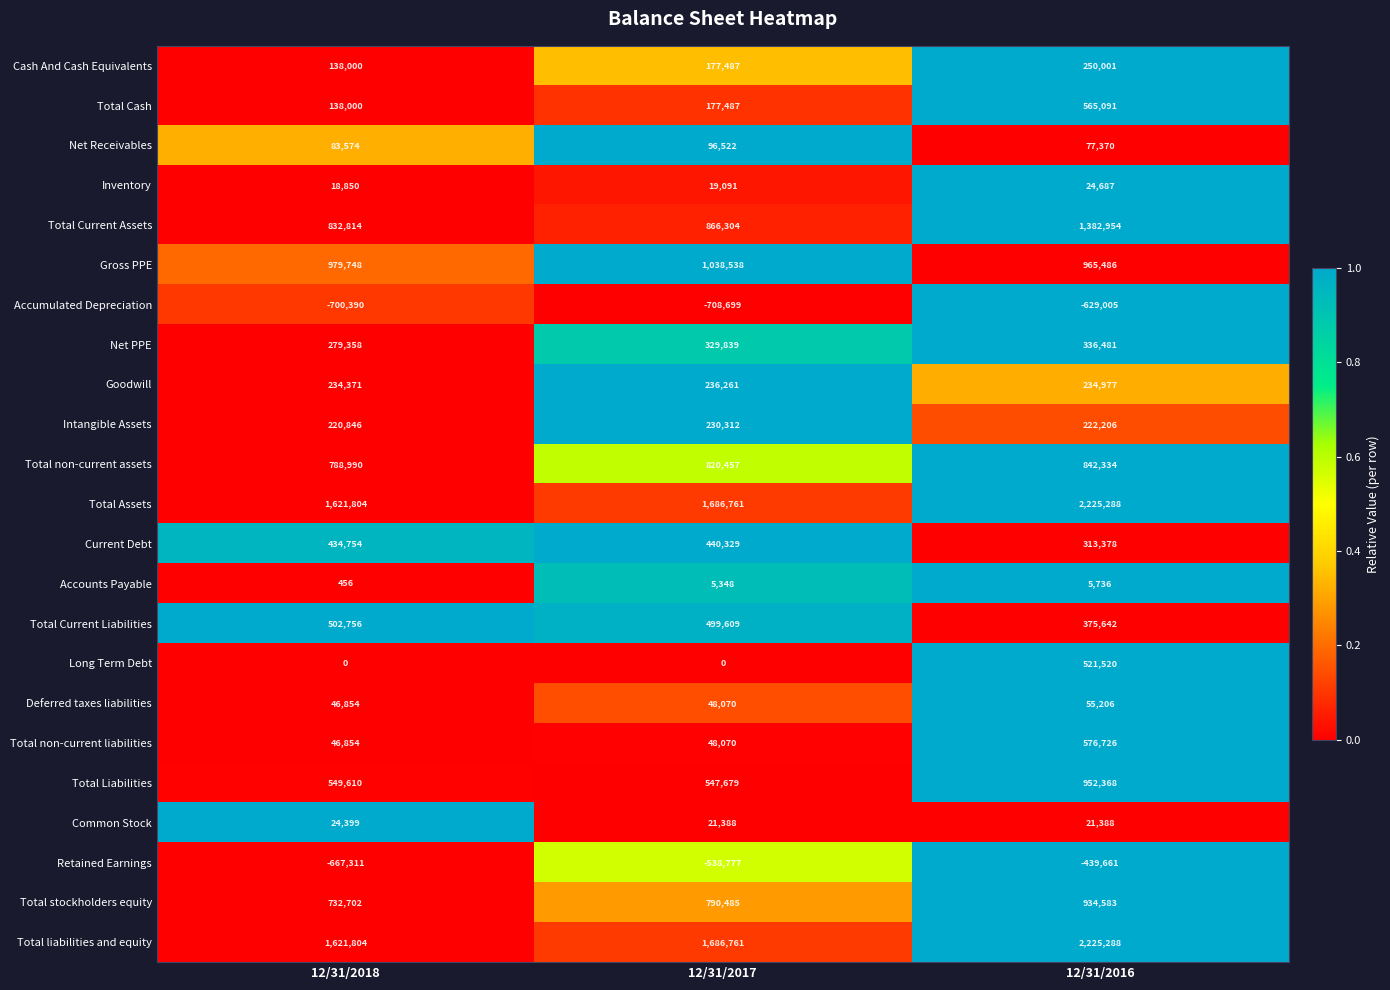

How many series are shown in this chart?

23